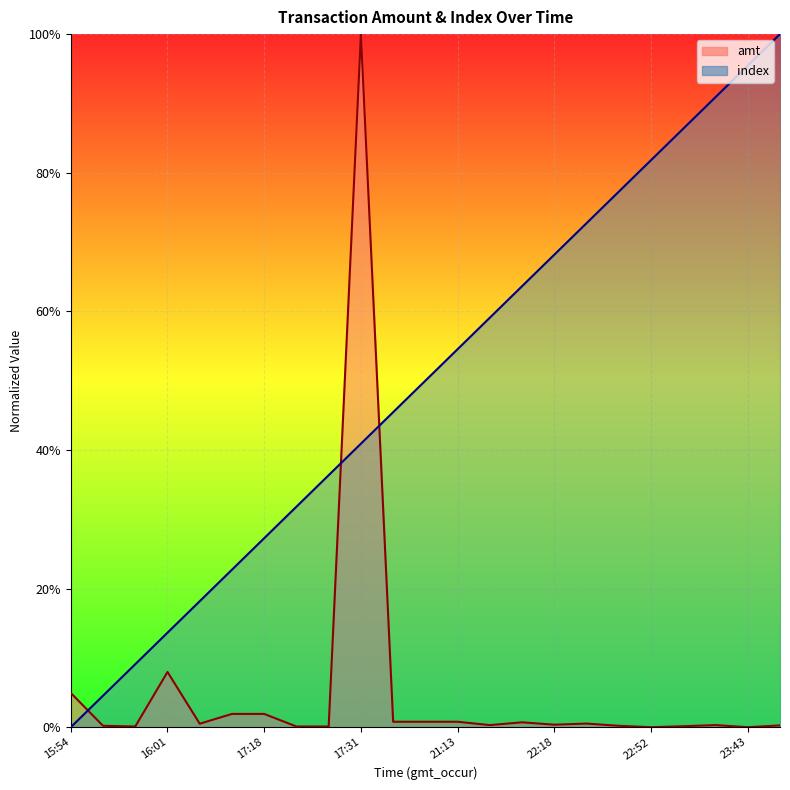

What are all the series names shown in the legend?

amt, index